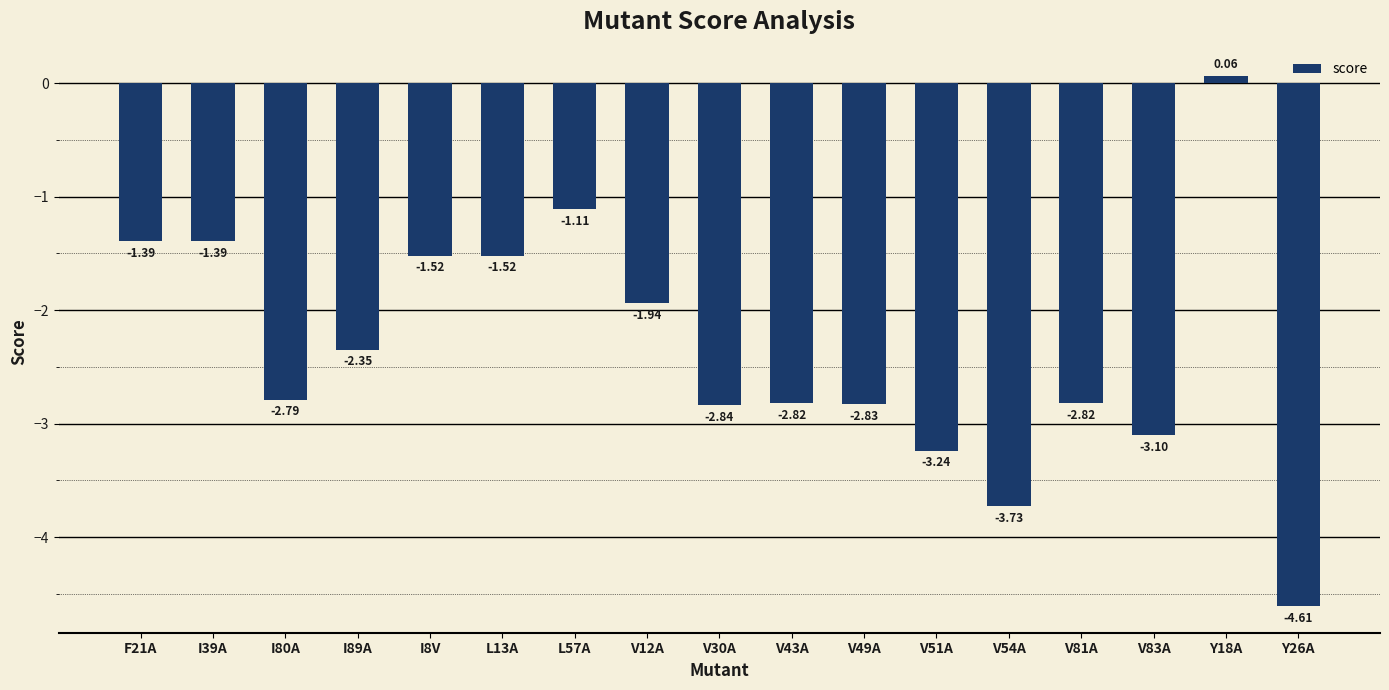

Between V51A and Y18A, which is larger?

Y18A